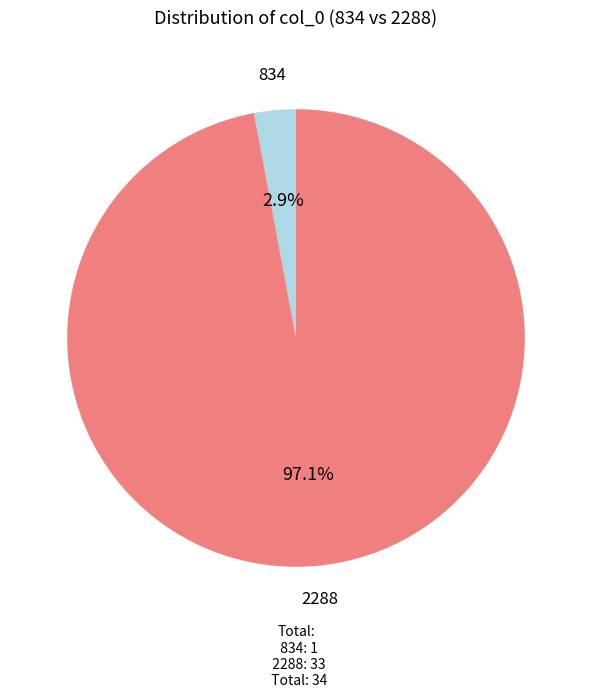

Does any single category account for the majority?

Yes